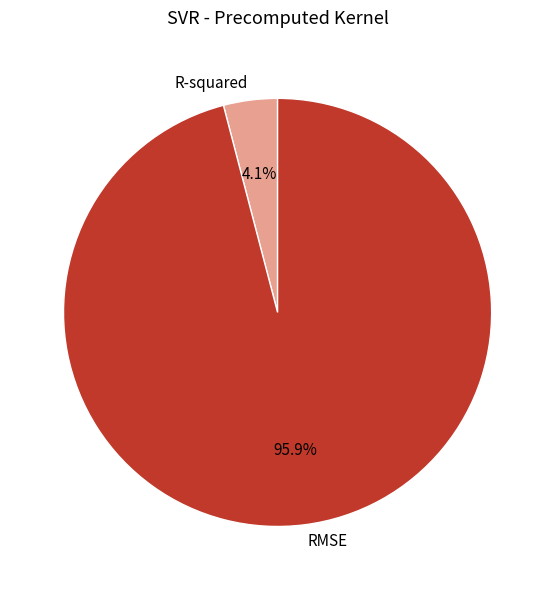

Is the sum of R-squared and RMSE greater than half?

Yes